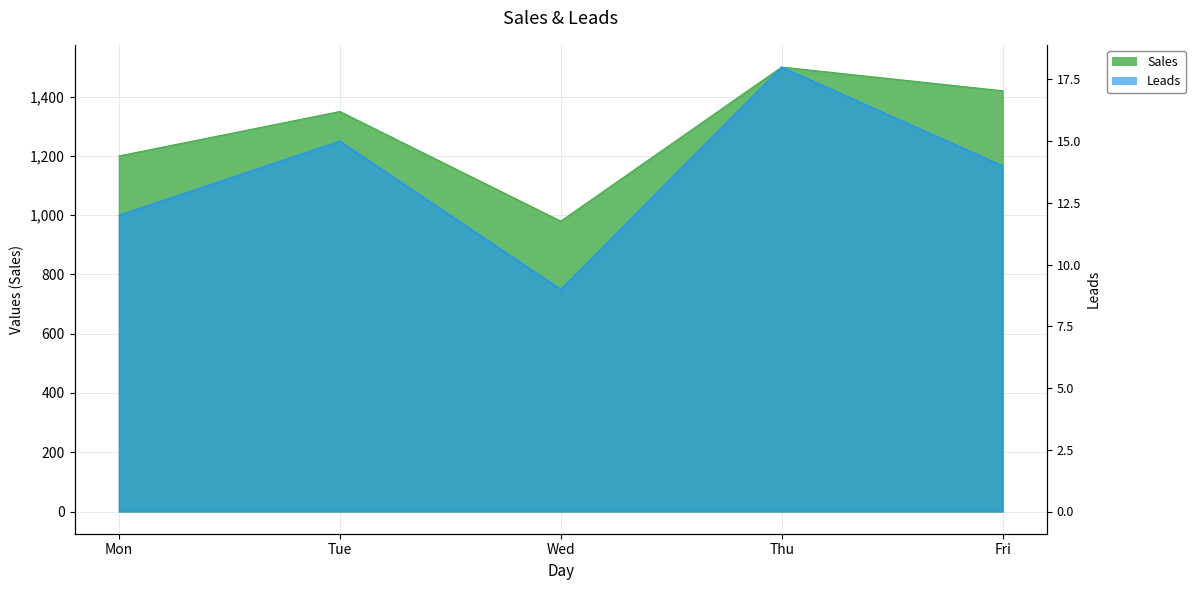

What is the spread (max minus min) of values at Fri?

1406